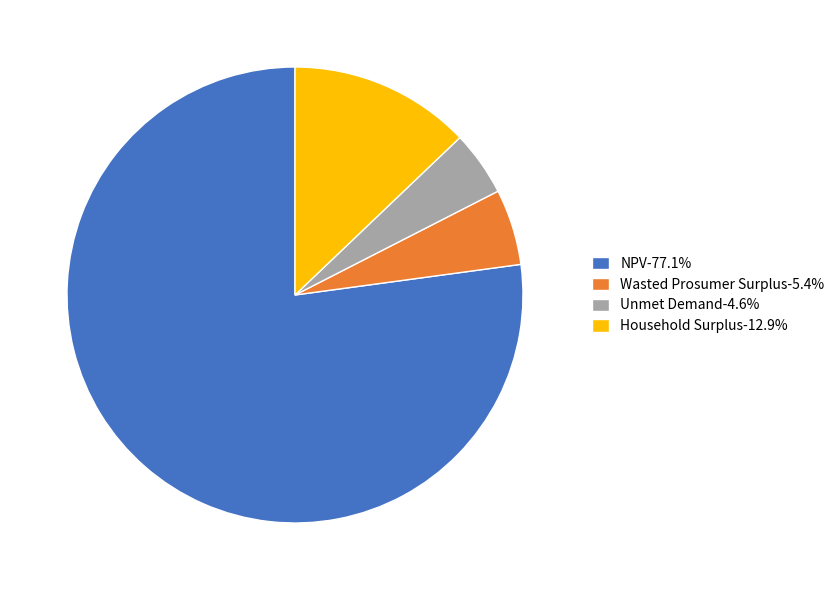

Between NPV and Household Surplus, which is larger?

NPV